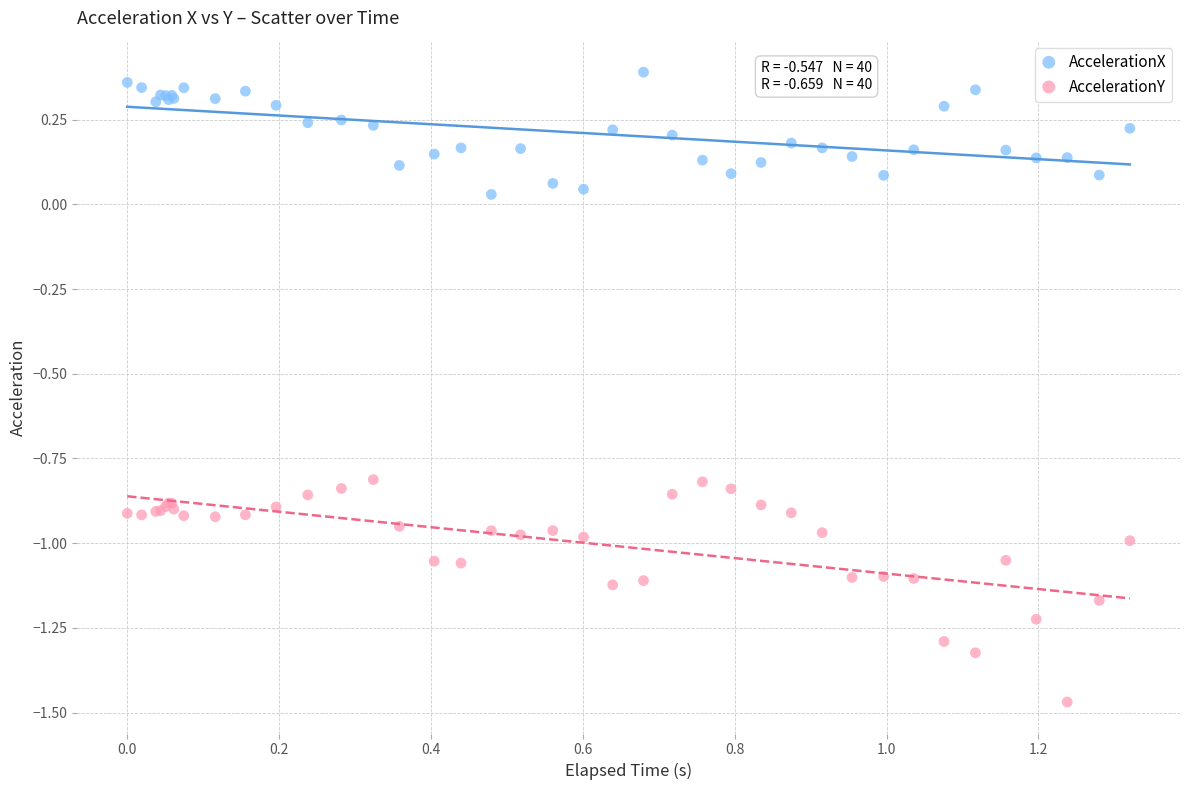

Which series reaches the minimum Y coordinate?

AccelerationY